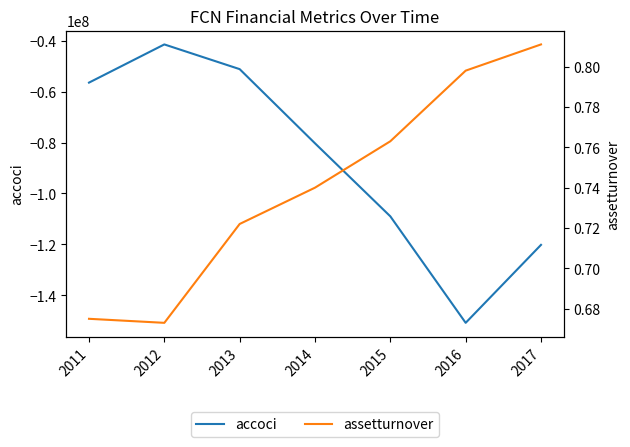

The accoci series shows -150879000.0 at 2016. True or false?

True